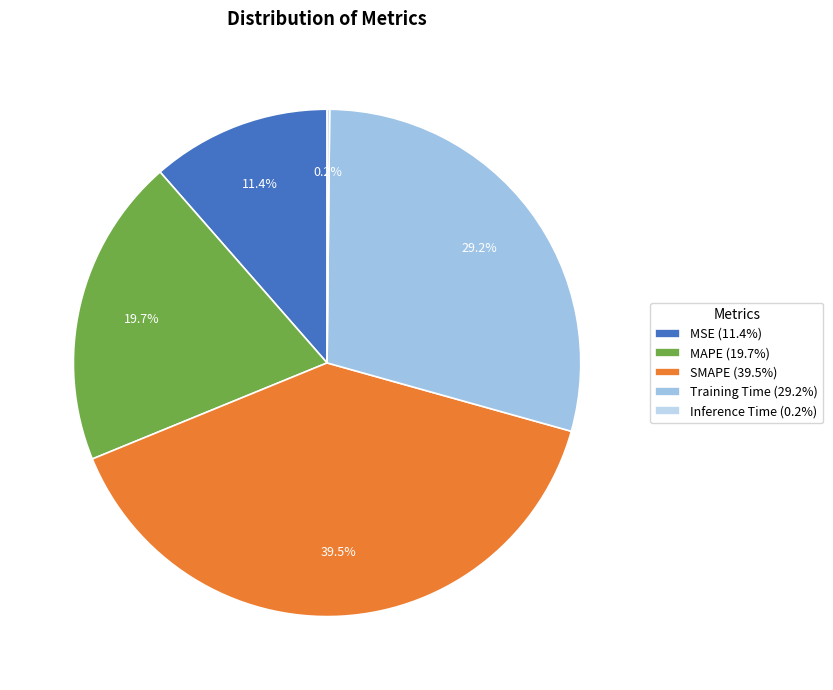

How much of the chart is everything except MSE?

88.6%